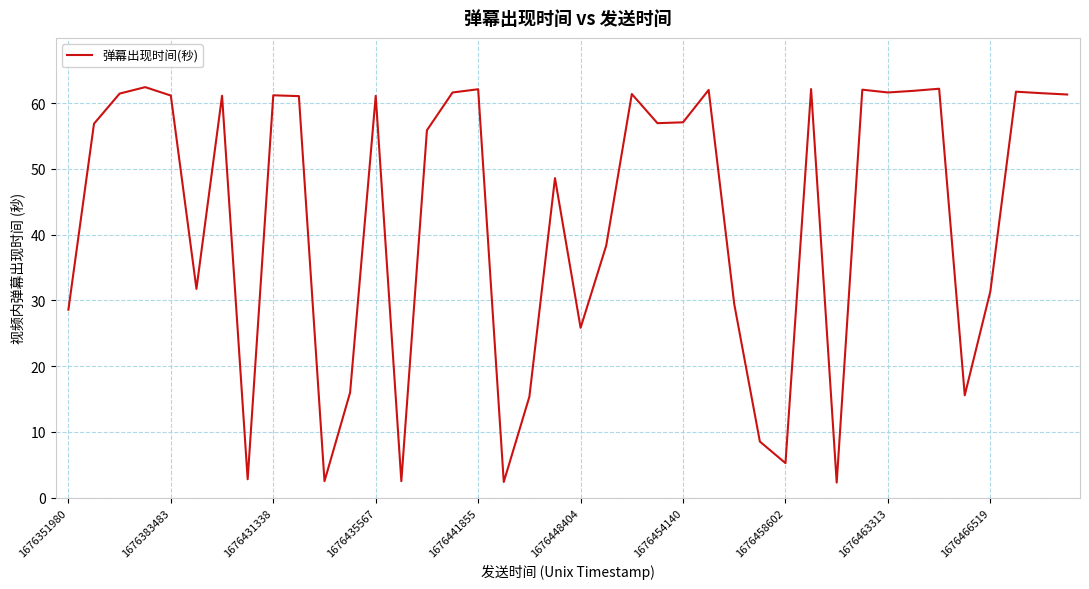

What is the difference between the maximum and minimum values?

60.1